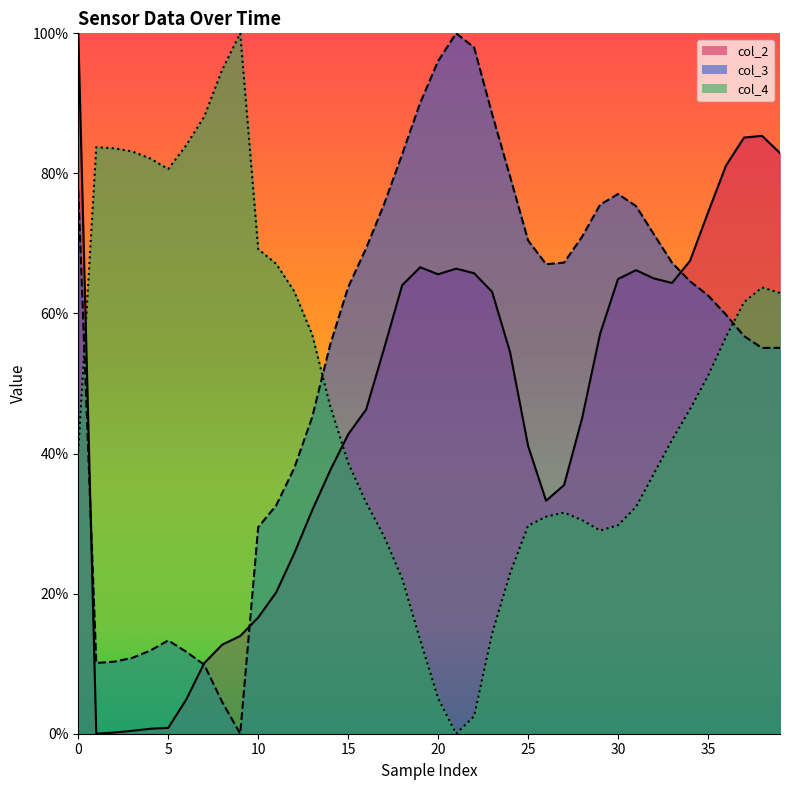

What is the difference between the second highest and minimum values in the col_3 line series?

98.0